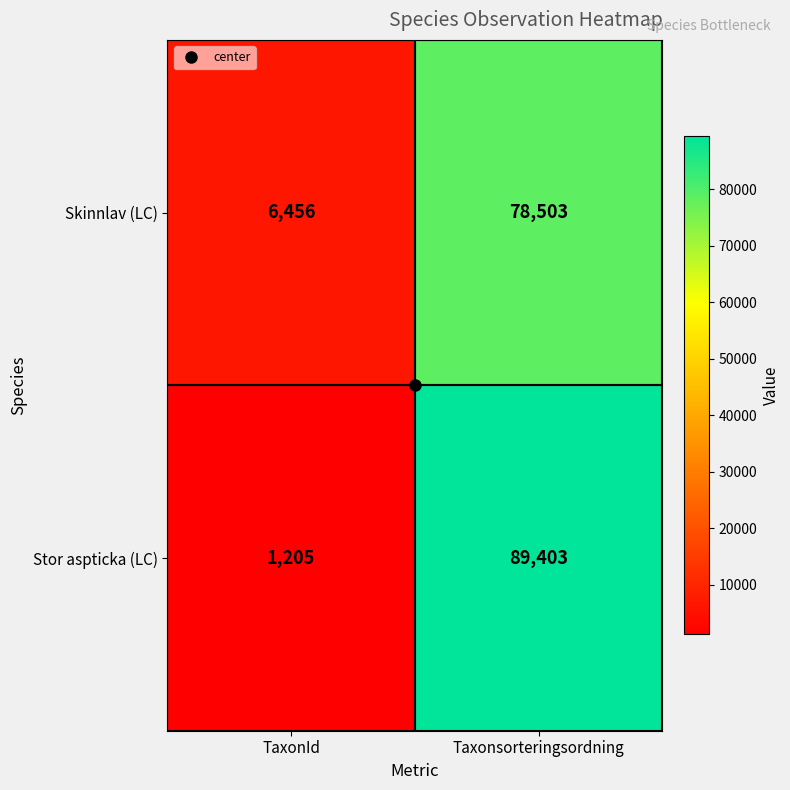

Rank the series by their maximum value, from highest to lowest.

Stor aspticka (LC), Skinnlav (LC)